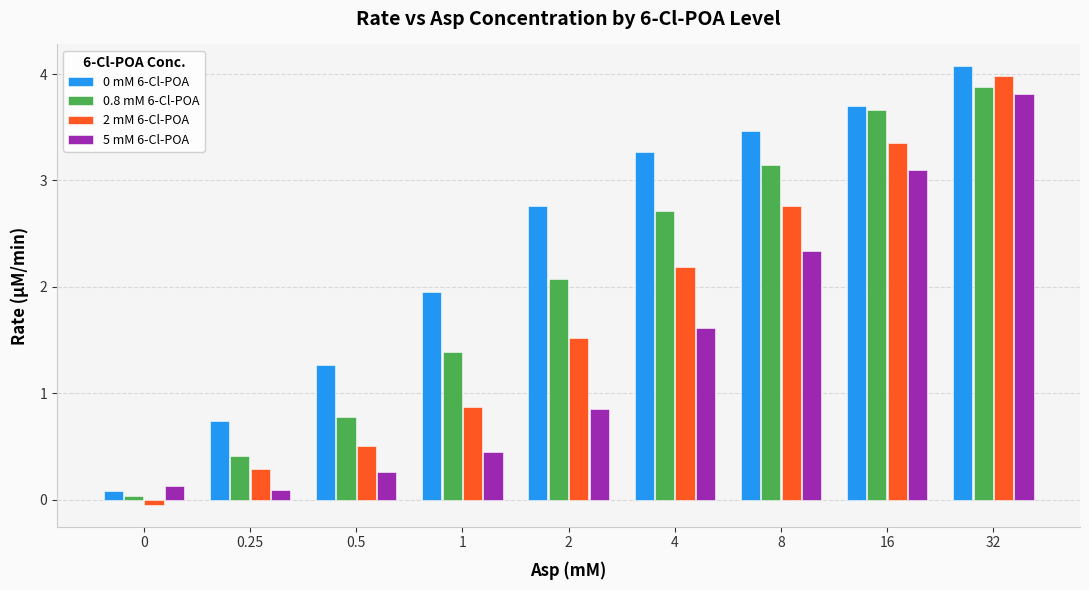

Is it true that 0.8 mM 6-Cl-POA equals 3.1 at 8?

True